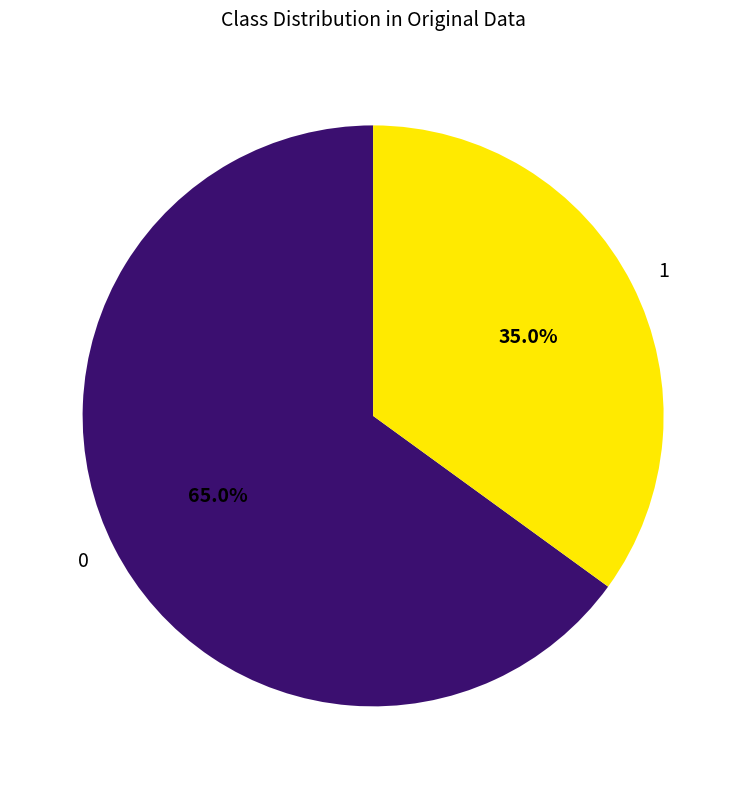

What is the ratio of the value at 0 to the value at 1?

1.9